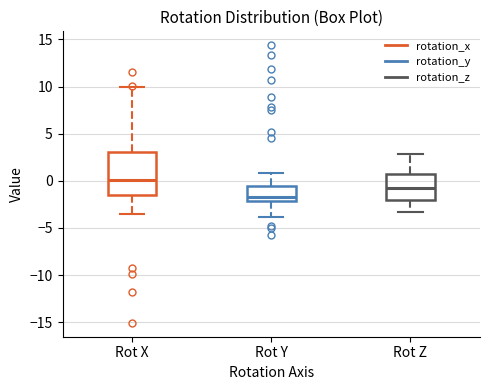

Where does the upper whisker of the box for Rot X end on the y-axis? The values are not printed on the chart, so give them approximately, as read against the axis.

10.0